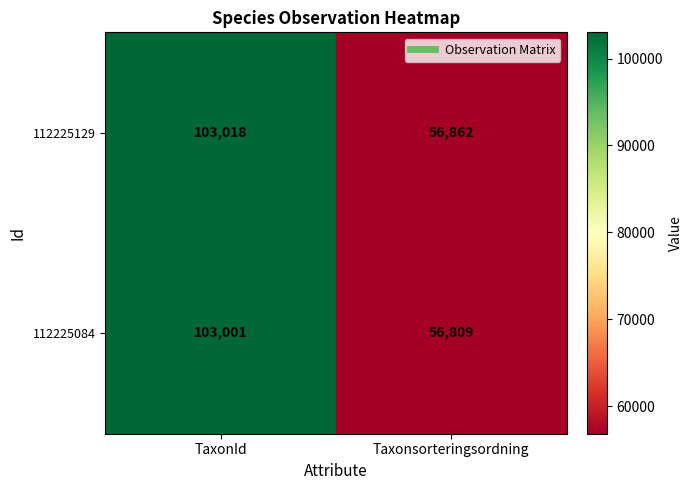

How many data points does each series have?

2